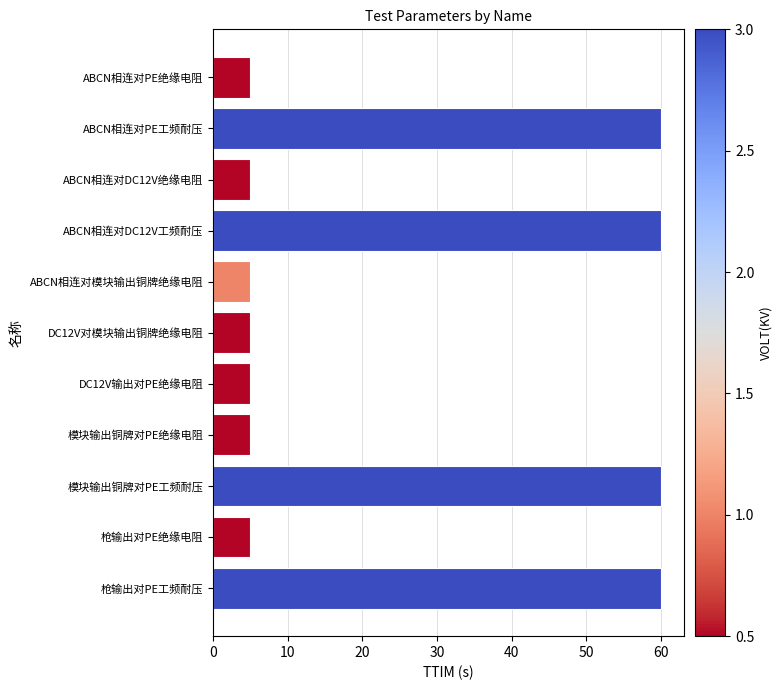

Reading top to bottom, transcribe all the data shown in this chart.

5	60	5	60	5	5	5	5	60	5	60